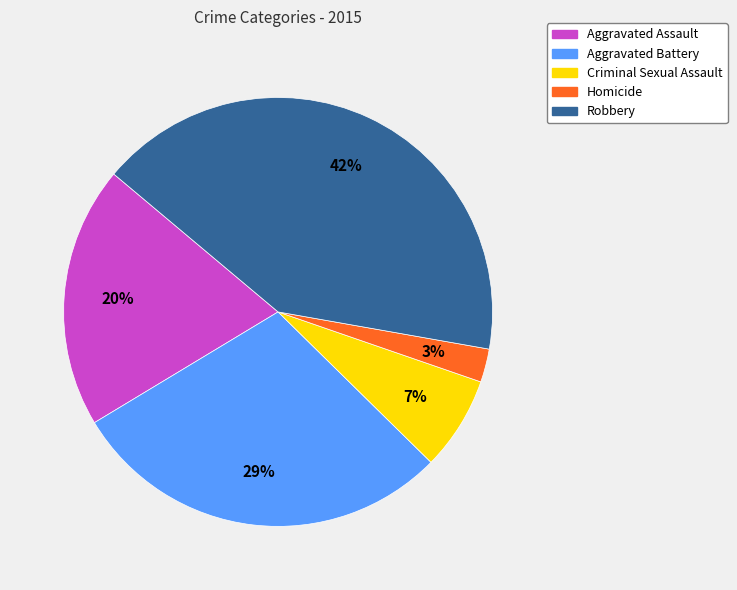

Is there a majority slice in this chart?

No